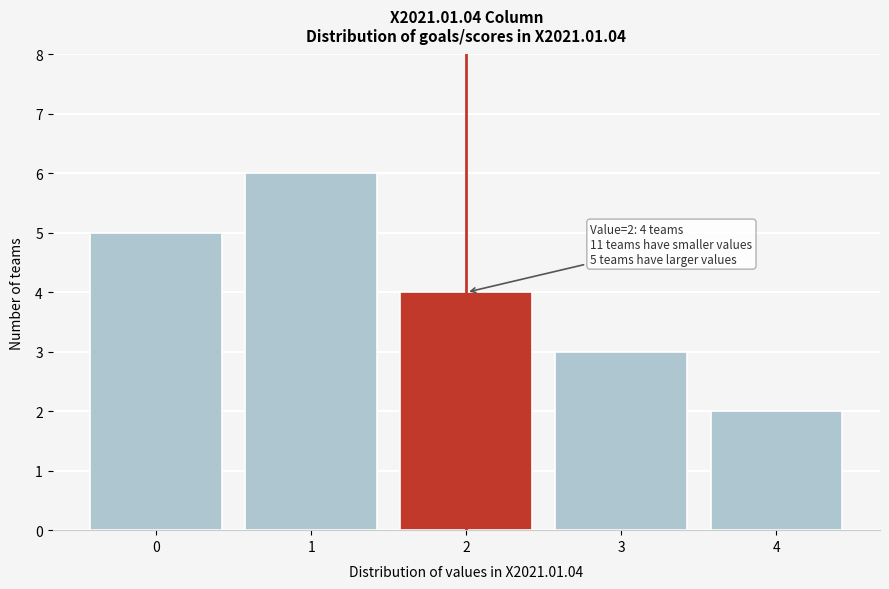

Reading left to right, list all the values displayed in this chart.

5	6	4	3	2